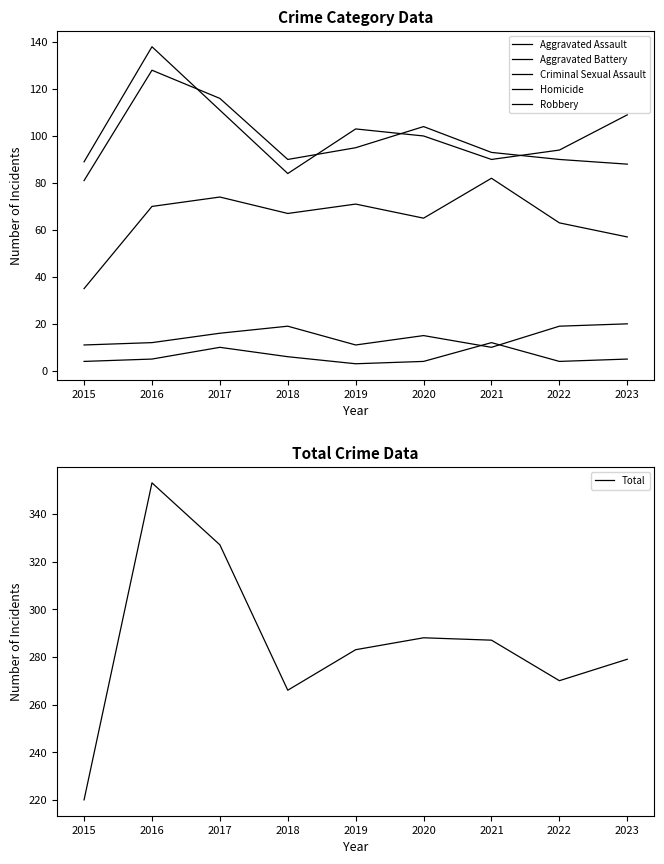

What is the difference between the maximum and second lowest values in the Aggravated Assault series?

25